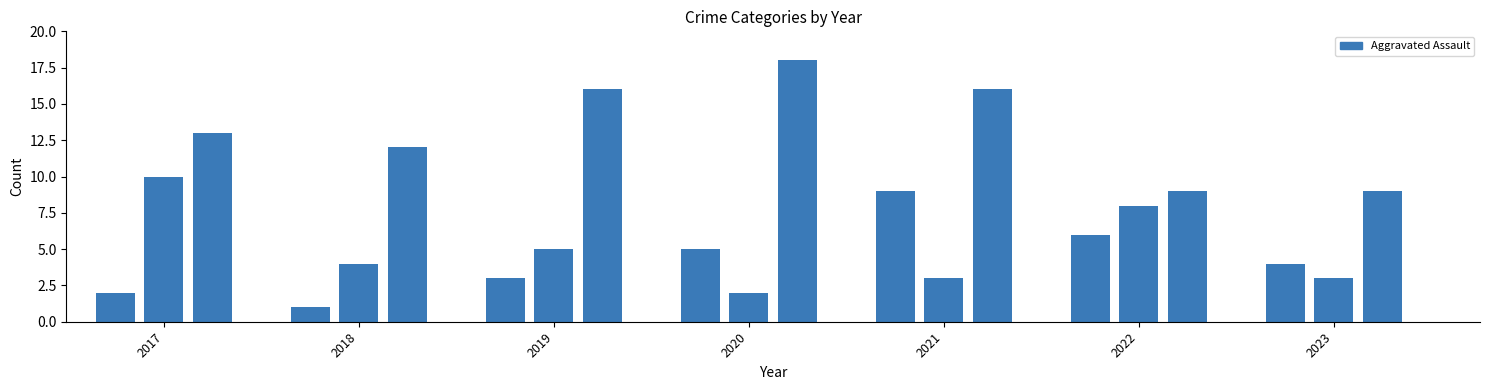

Reading right to left, list all the values displayed in this chart.

Aggravated Assault: 4	6	9	5	3	1	2
Aggravated Battery: 3	8	3	2	5	4	10
Robbery: 9	9	16	18	16	12	13